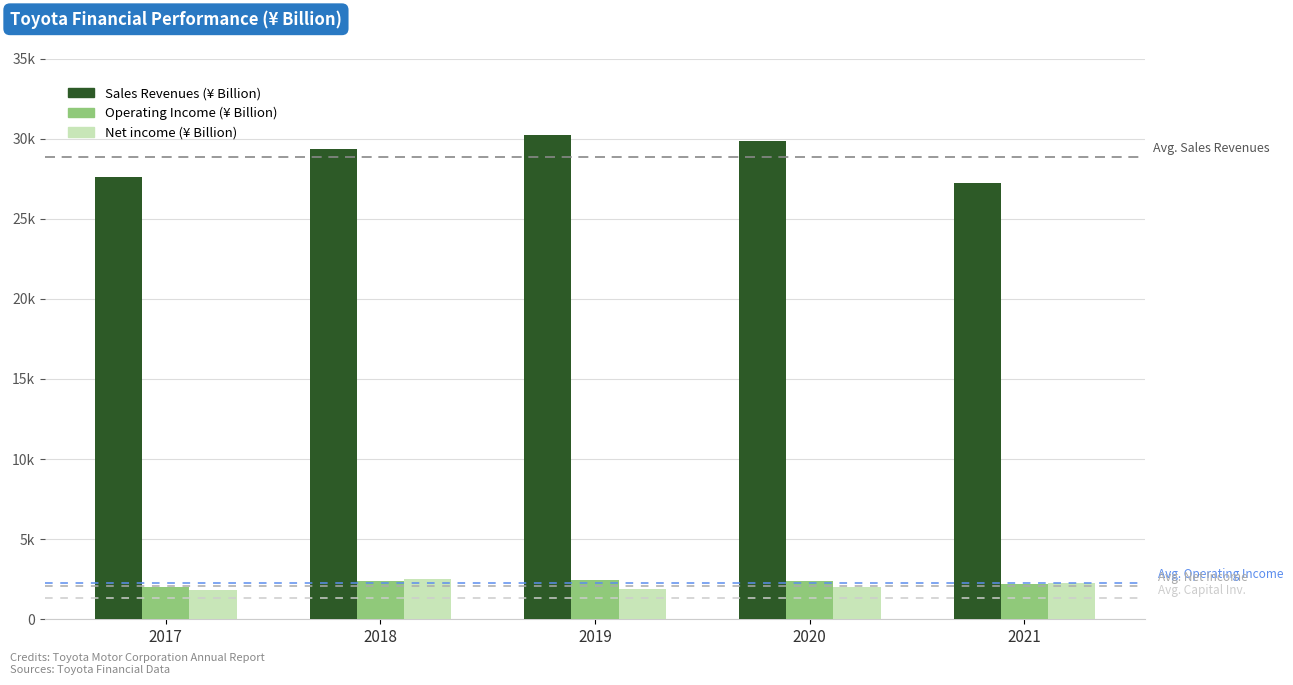

The value of Net income (¥ Billion) at 2020 is 731. True or false?

False